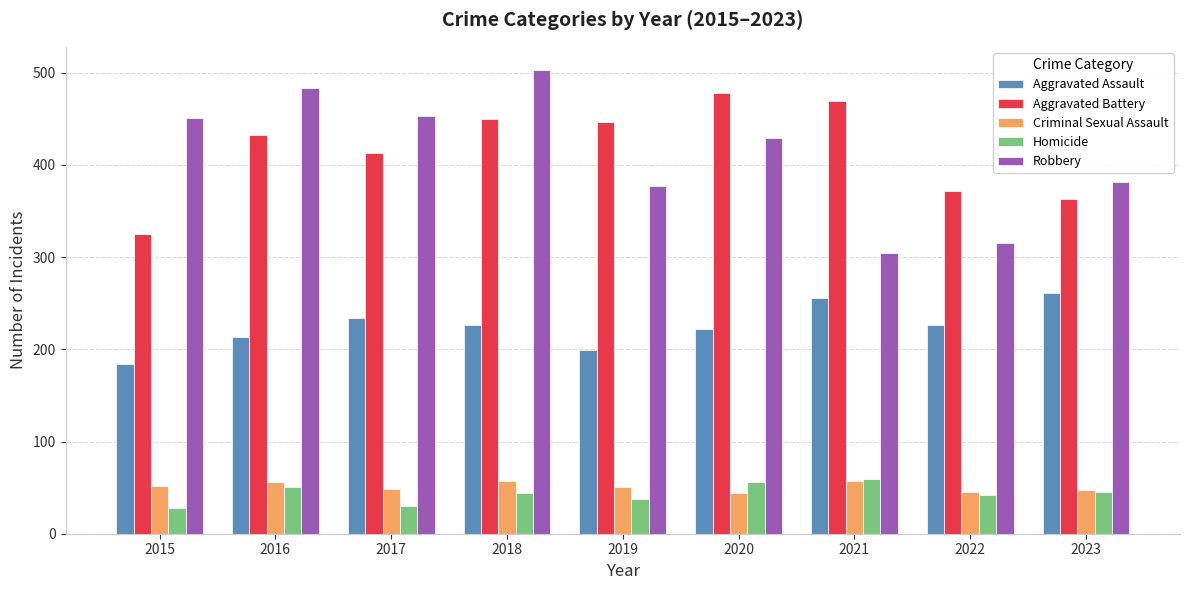

Which series changed the most between 2016 and 2022?

Robbery